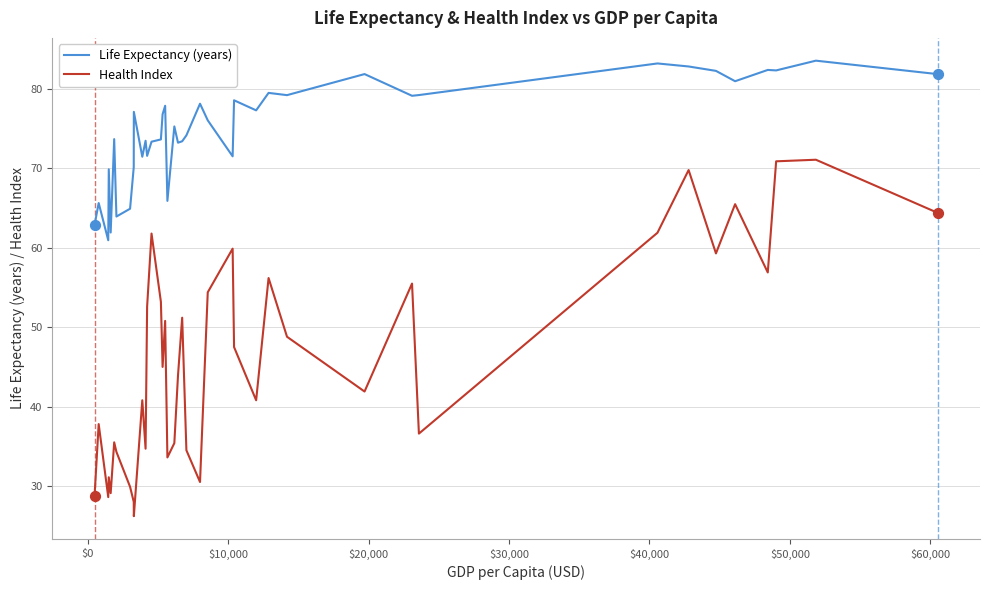

At how many categories does at least one series exceed 68?

33